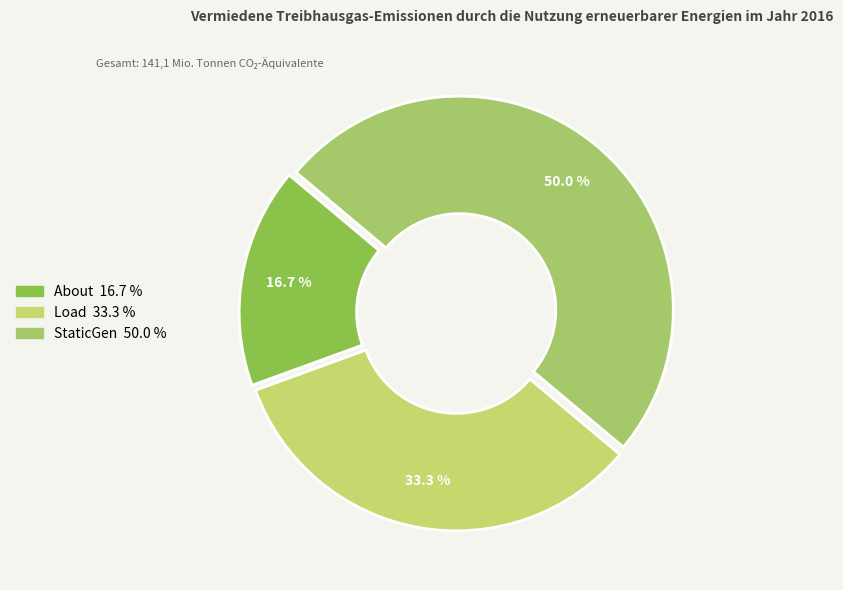

Which category has the biggest portion of the pie?

StaticGen